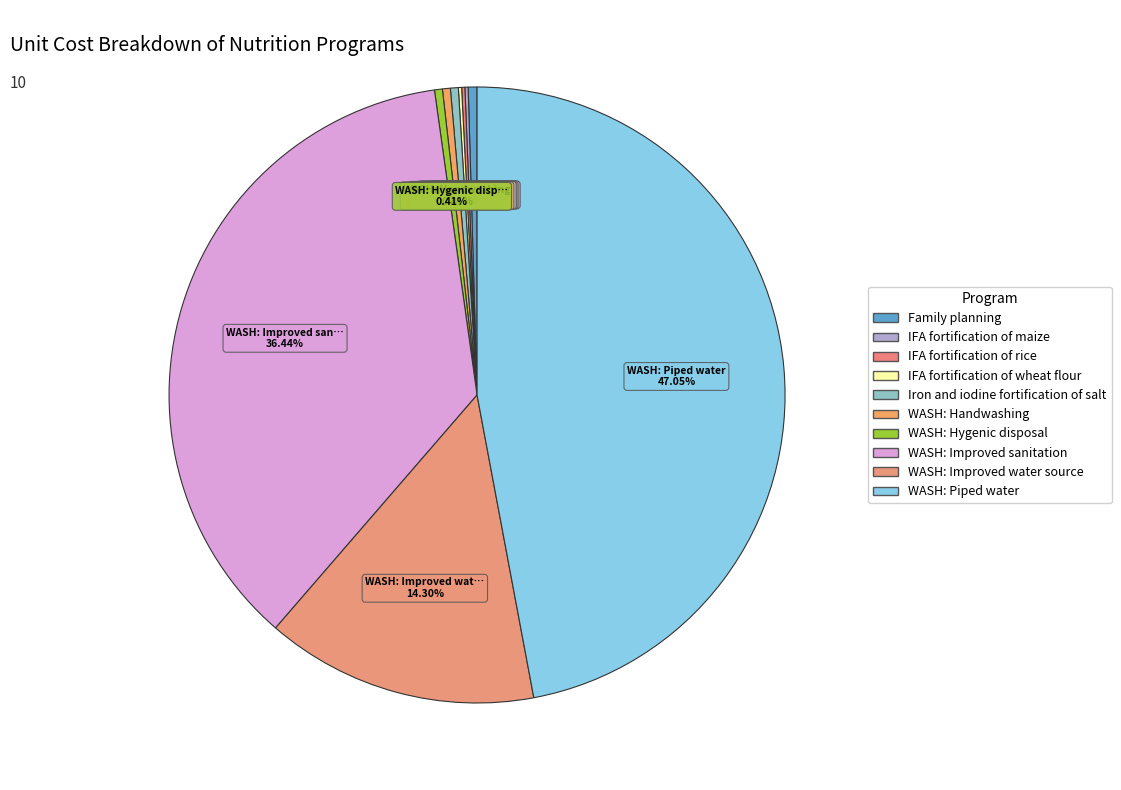

The IFA fortification of rice slice represents 0% of the pie. True or false?

True